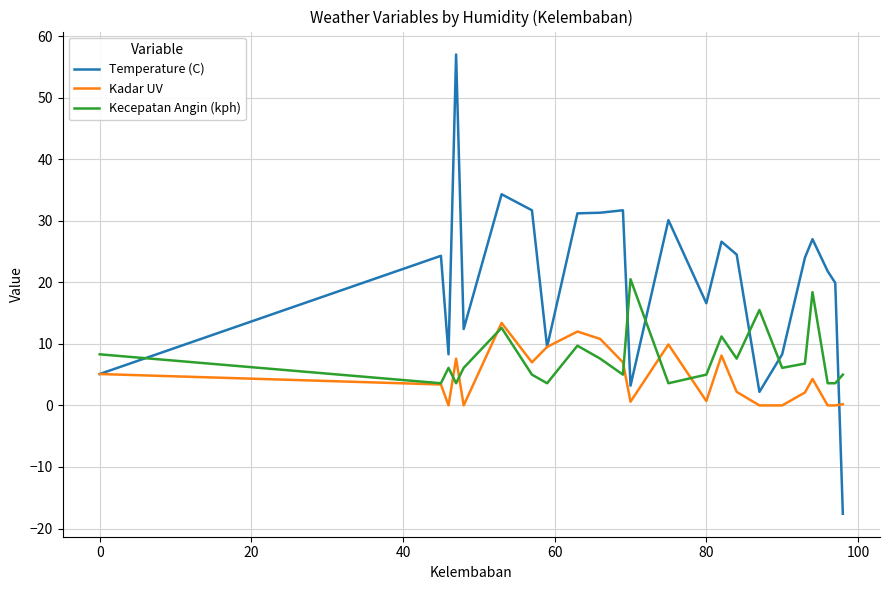

List the series in order of their peak value, lowest first.

Kadar UV, Kecepatan Angin (kph), Temperature (C)